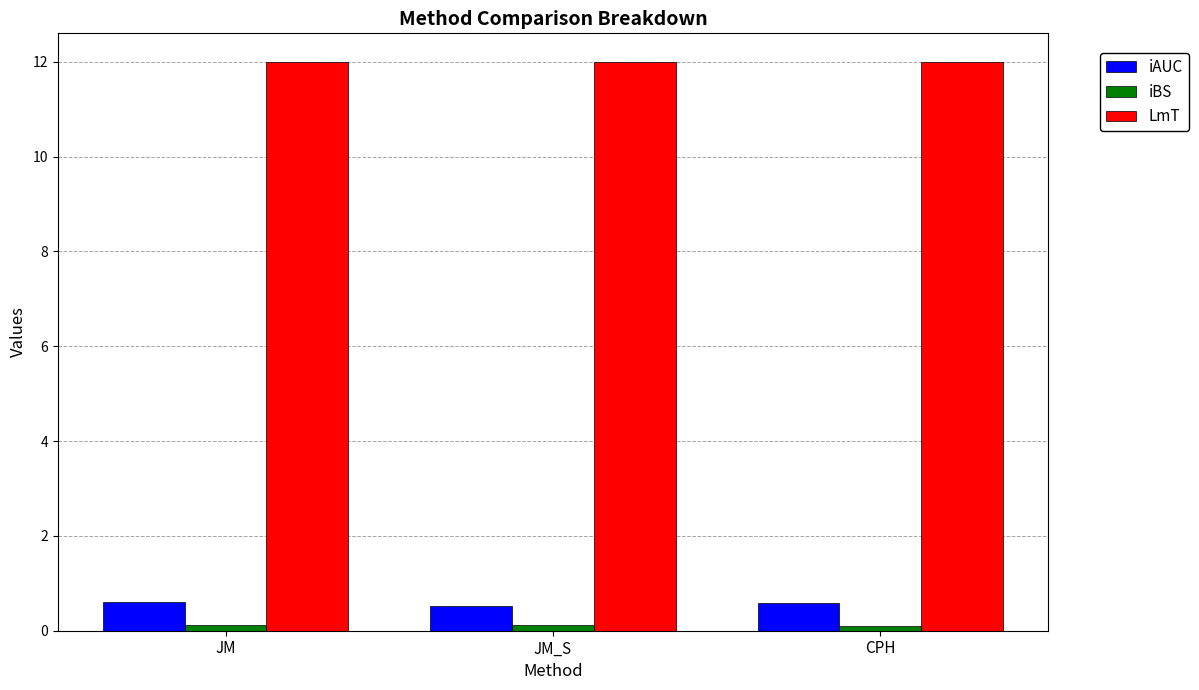

Is it true that LmT equals 20.6 at JM?

False